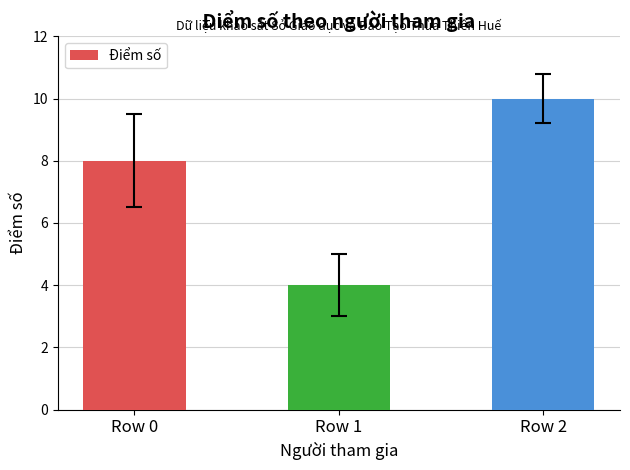

At which category does the chart reach its peak across all series?

Row 2